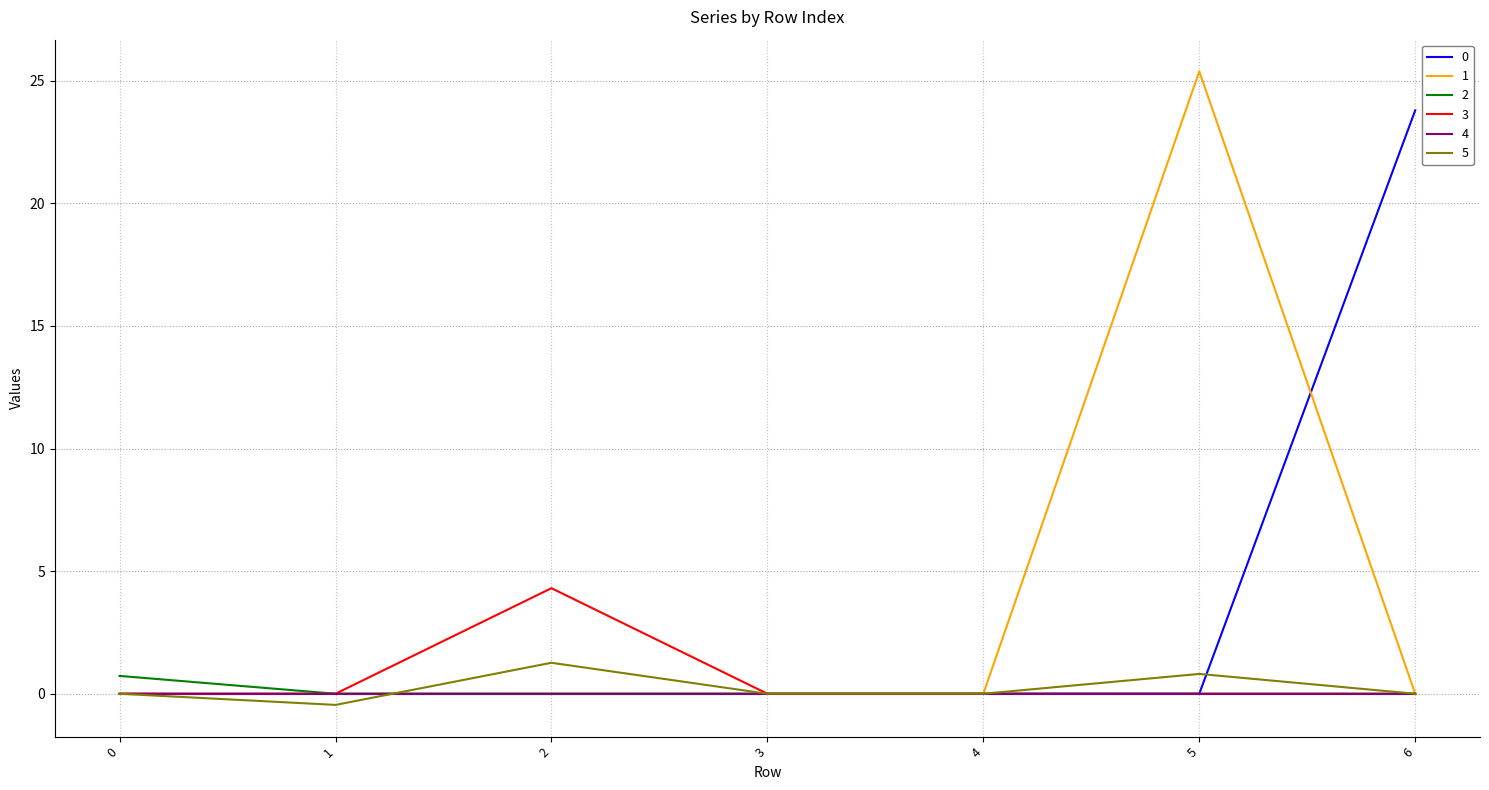

What is the total value across all series at 5?

26.2